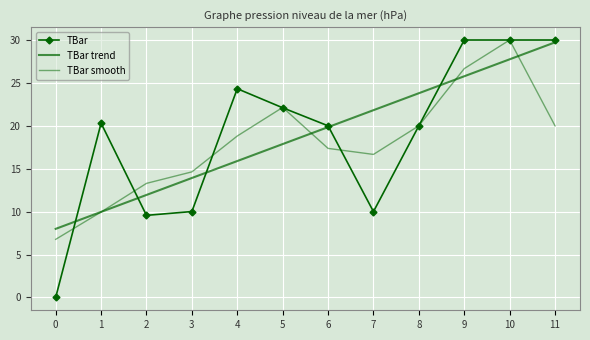

What is the minimum value for TBar smooth?

6.8